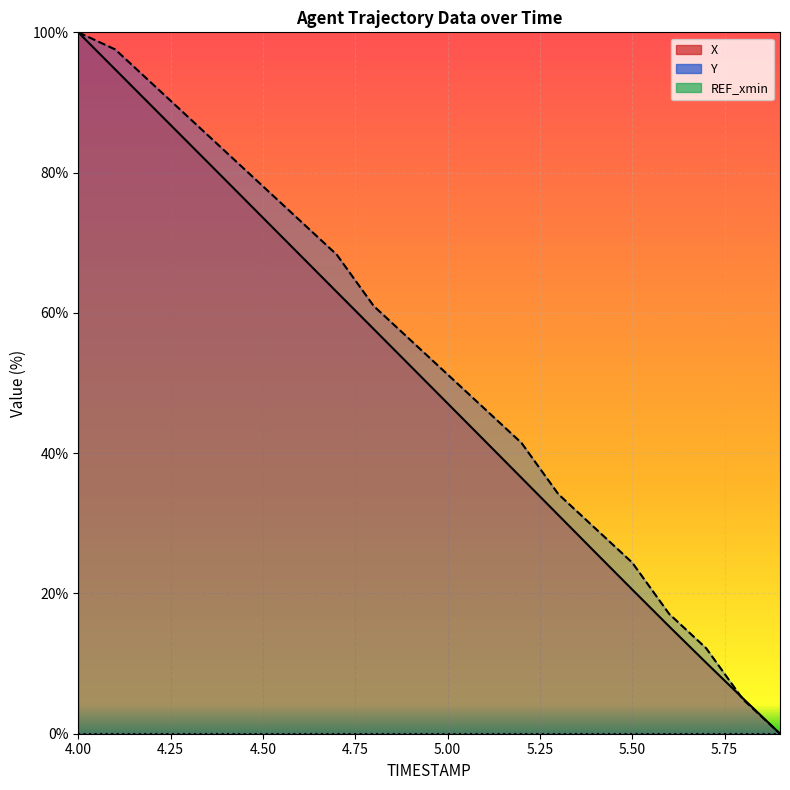

Reading left to right, what are all the values shown in this chart?

X: 4.0=100.0	4.1=94.7	4.2=89.4	4.3=84.1	4.4=78.9	4.5=73.6	4.6=68.3	4.7=63.0	4.8=57.7	4.9=52.4	5.0=47.1	5.1=41.8	5.2=36.5	5.3=31.2	5.4=25.8	5.5=20.6	5.6=15.3	5.7=10.1	5.8=5.0	5.9=0.0
Y: 4.0=100.0	4.1=97.6	4.2=92.7	4.3=87.8	4.4=82.9	4.5=78.0	4.6=73.2	4.7=68.3	4.8=61.0	4.9=56.1	5.0=51.2	5.1=46.3	5.2=41.5	5.3=34.1	5.4=29.3	5.5=24.4	5.6=17.1	5.7=12.2	5.8=4.9	5.9=0.0